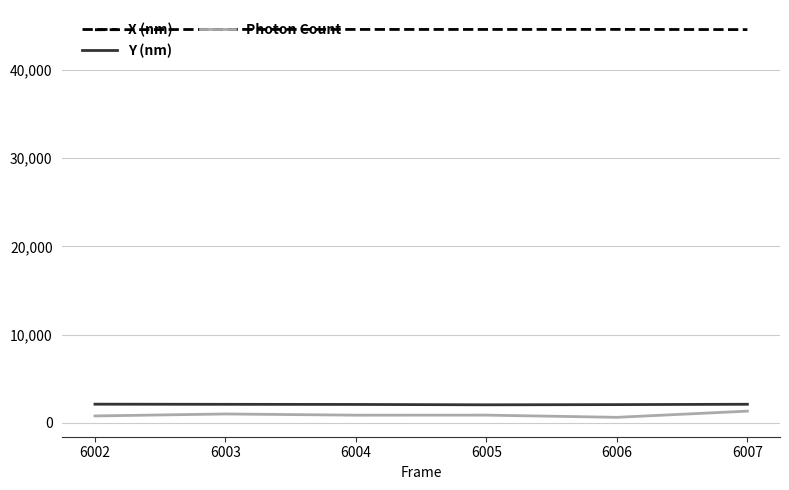

Where does the Photon Count series first go above 883?

6003